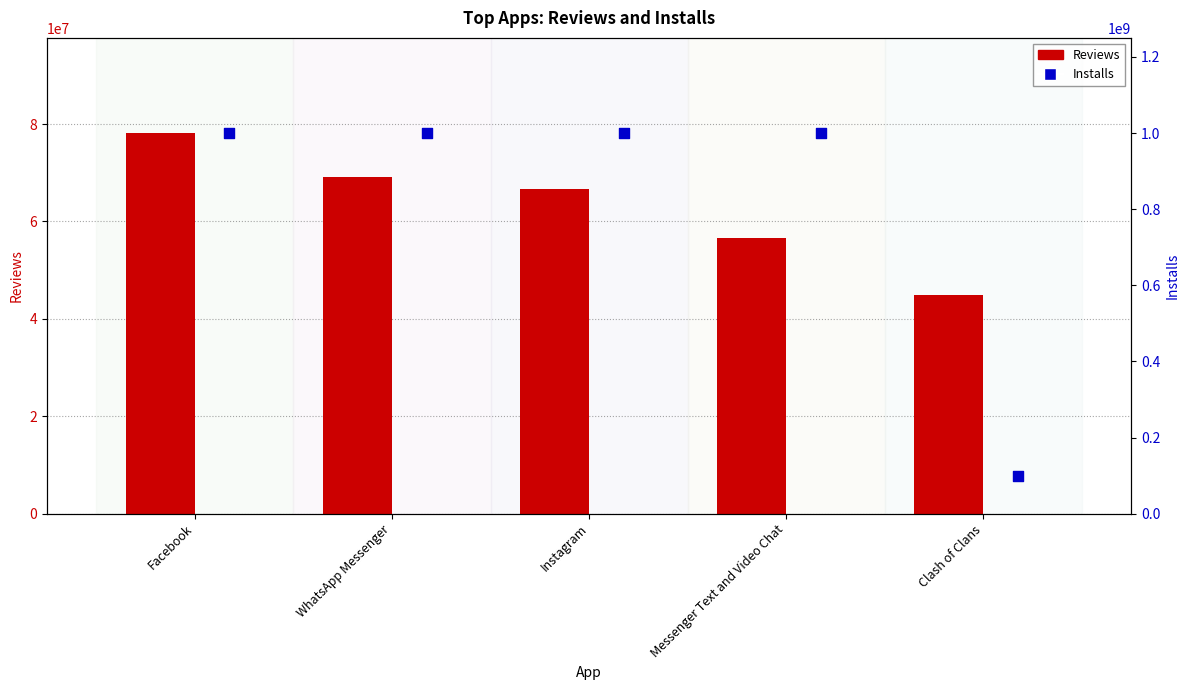

At which category is the sum across all series the highest?

Facebook